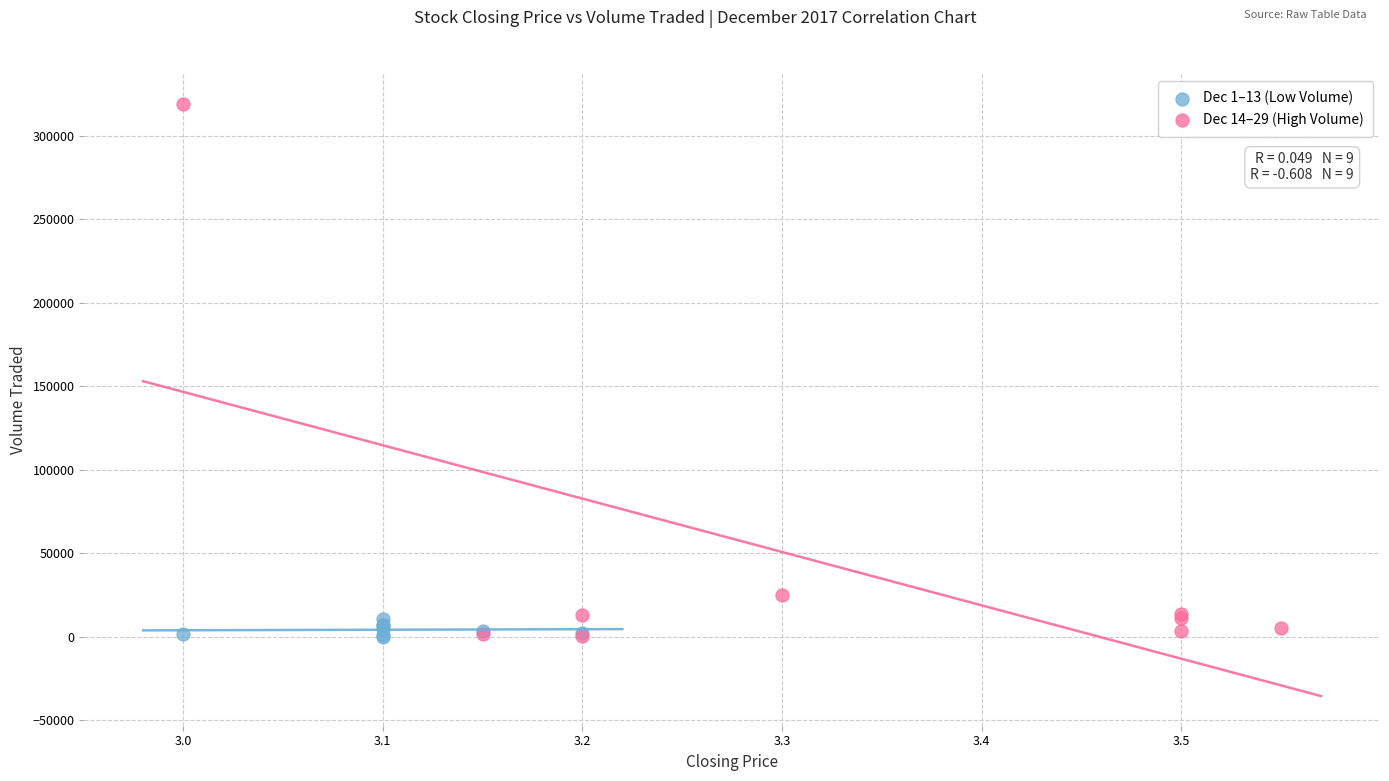

Which series reaches the maximum Y coordinate?

Dec 14–29 (High Volume)